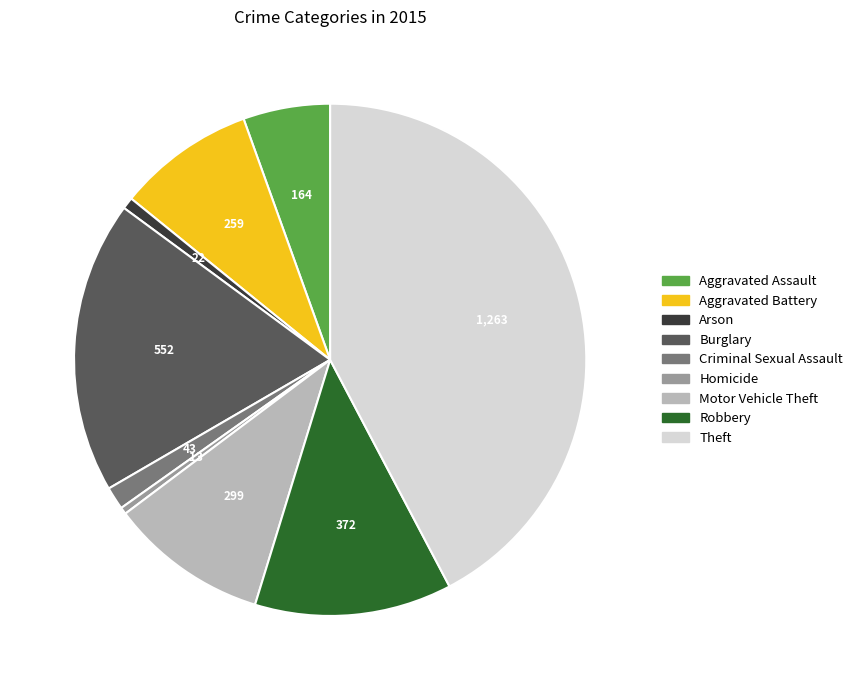

What is the largest slice in the pie chart?

Theft